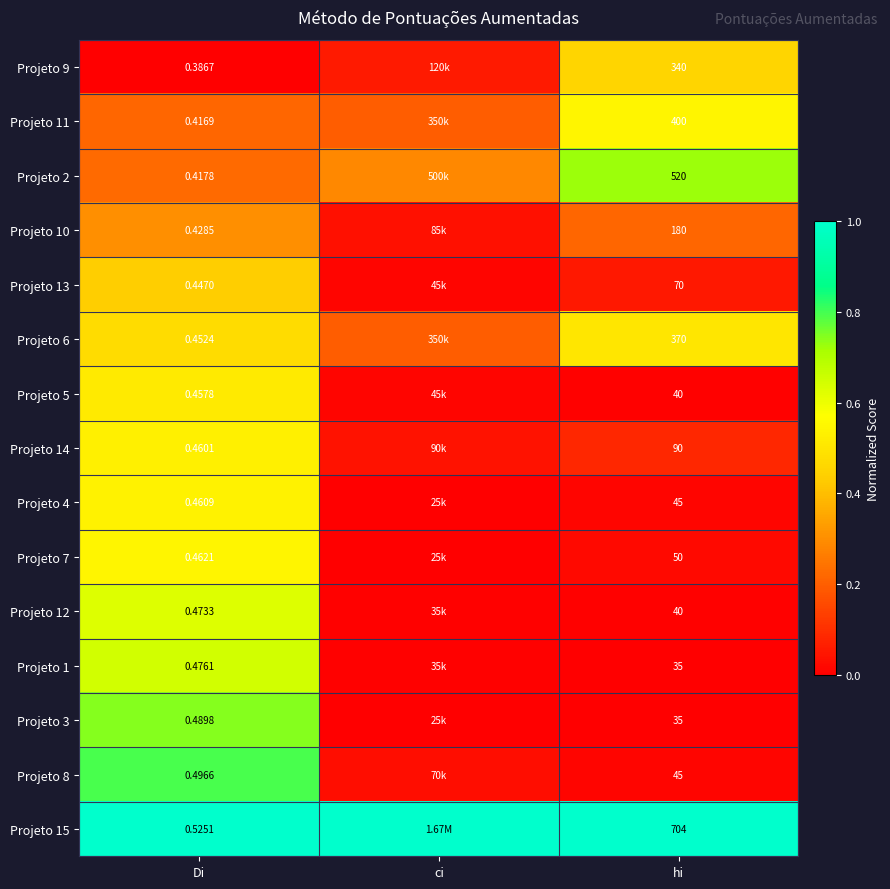

Is the value of Projeto 9 at hi greater than the value of Projeto 13 at Di?

Yes